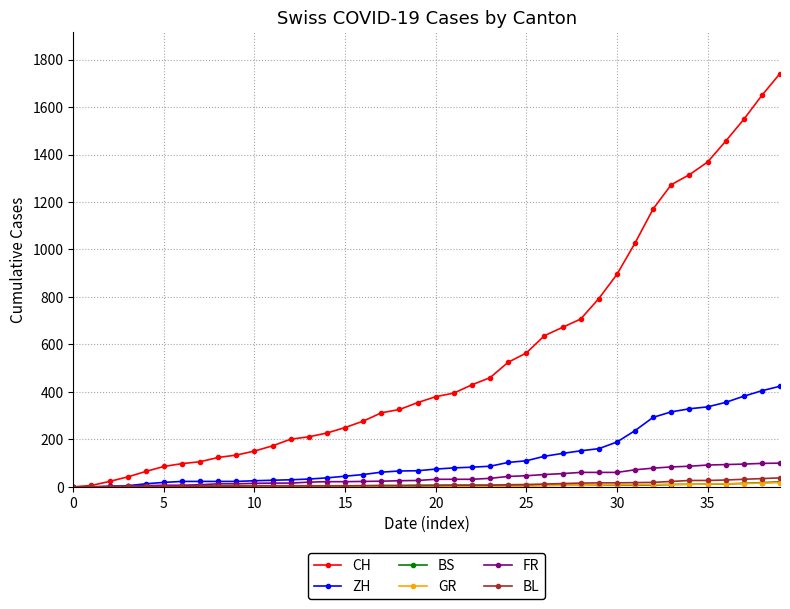

Which series has the widest spread of values?

CH